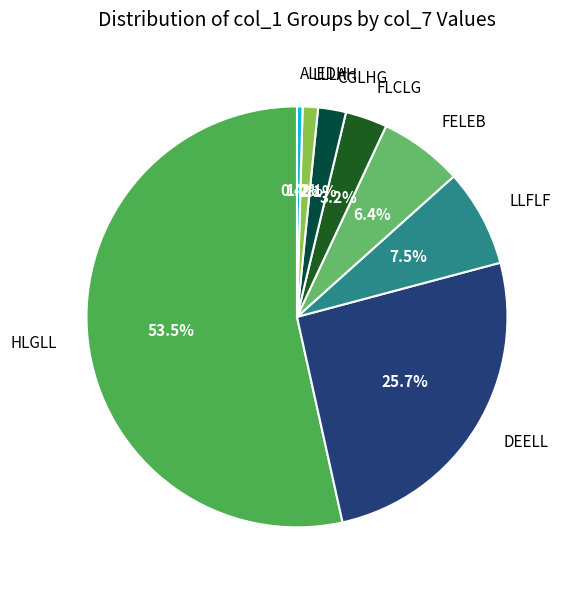

Which category has the smallest portion of the pie?

ALEDH